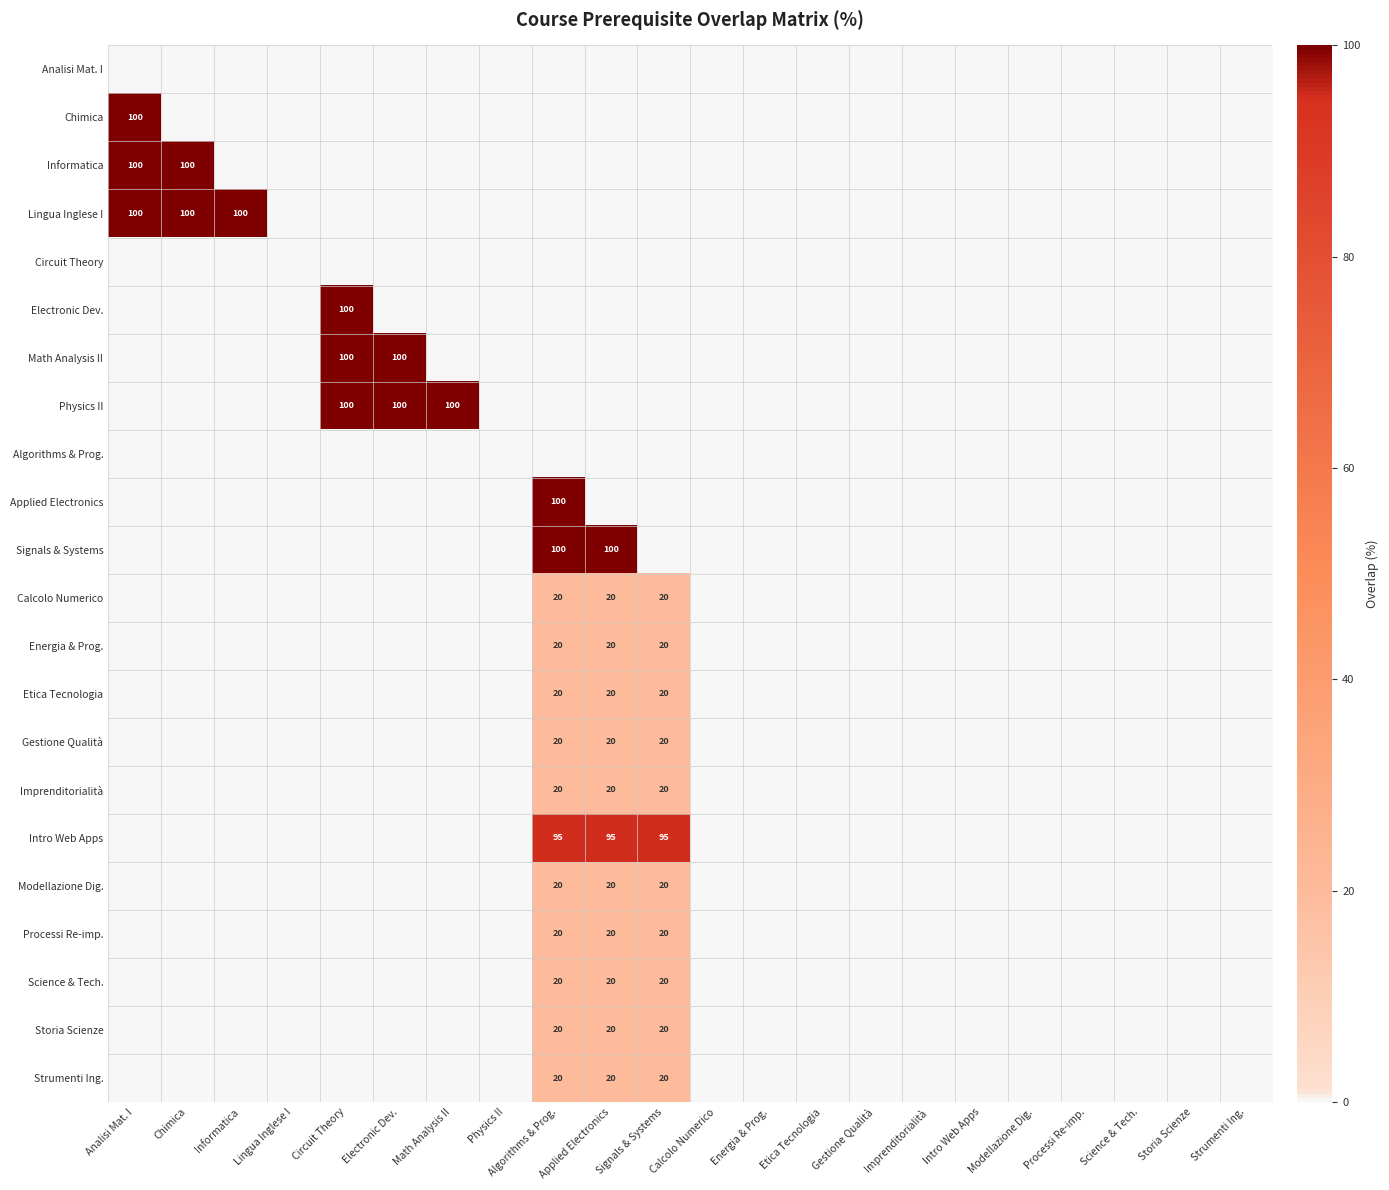

Is it true that Informatica equals 178 at Chimica?

False